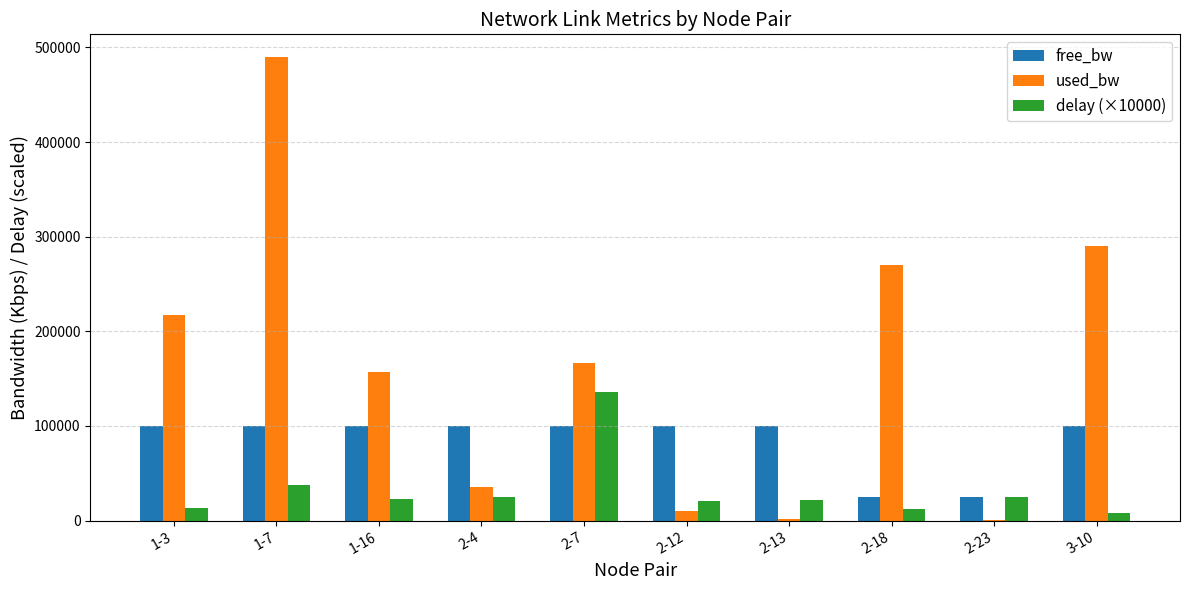

What is the sum of the free_bw values at 2-18 and 1-16?

124573.4